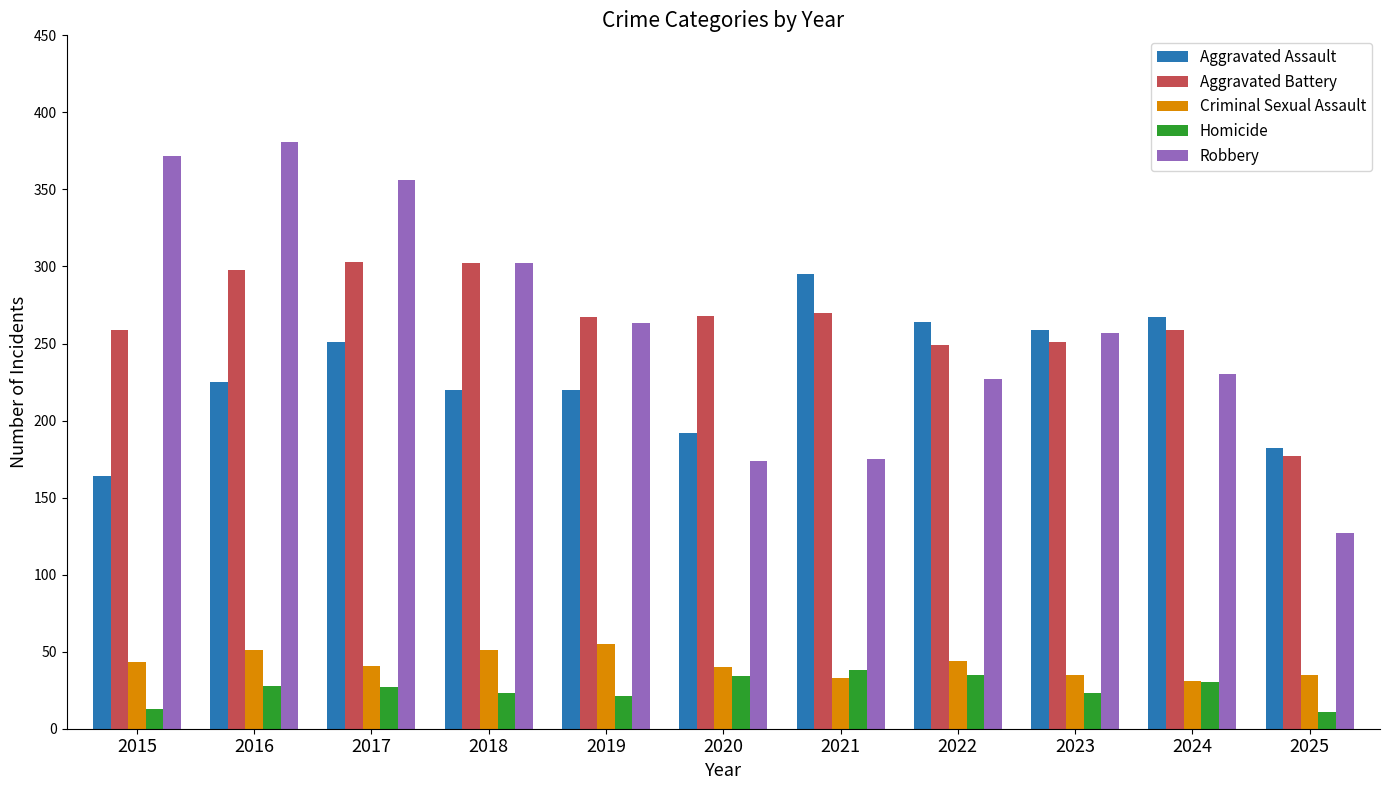

True or false: Robbery has a value of 110 at 2021.

False